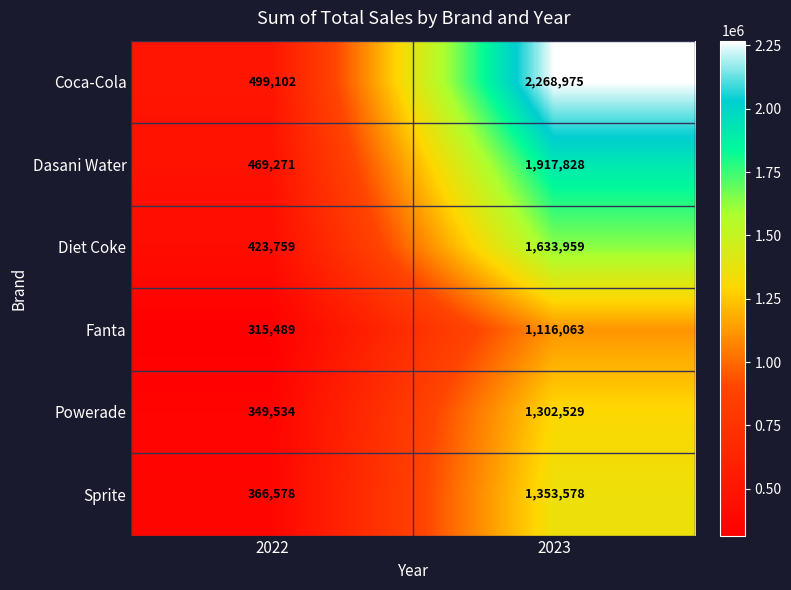

Reading left to right, list all the values displayed in this chart.

Coca-Cola: 499102	2268975
Dasani Water: 469271	1917828
Diet Coke: 423759	1633959
Fanta: 315489	1116063
Powerade: 349534	1302529
Sprite: 366578	1353578